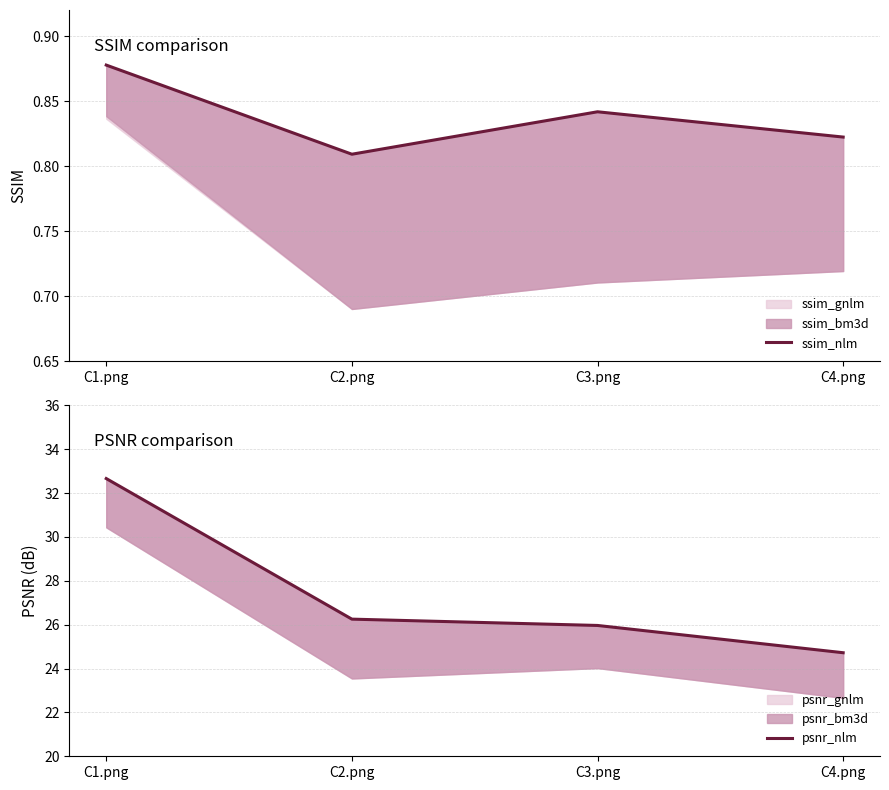

True or false: psnr_nlm has more than 1 interior local peaks.

False